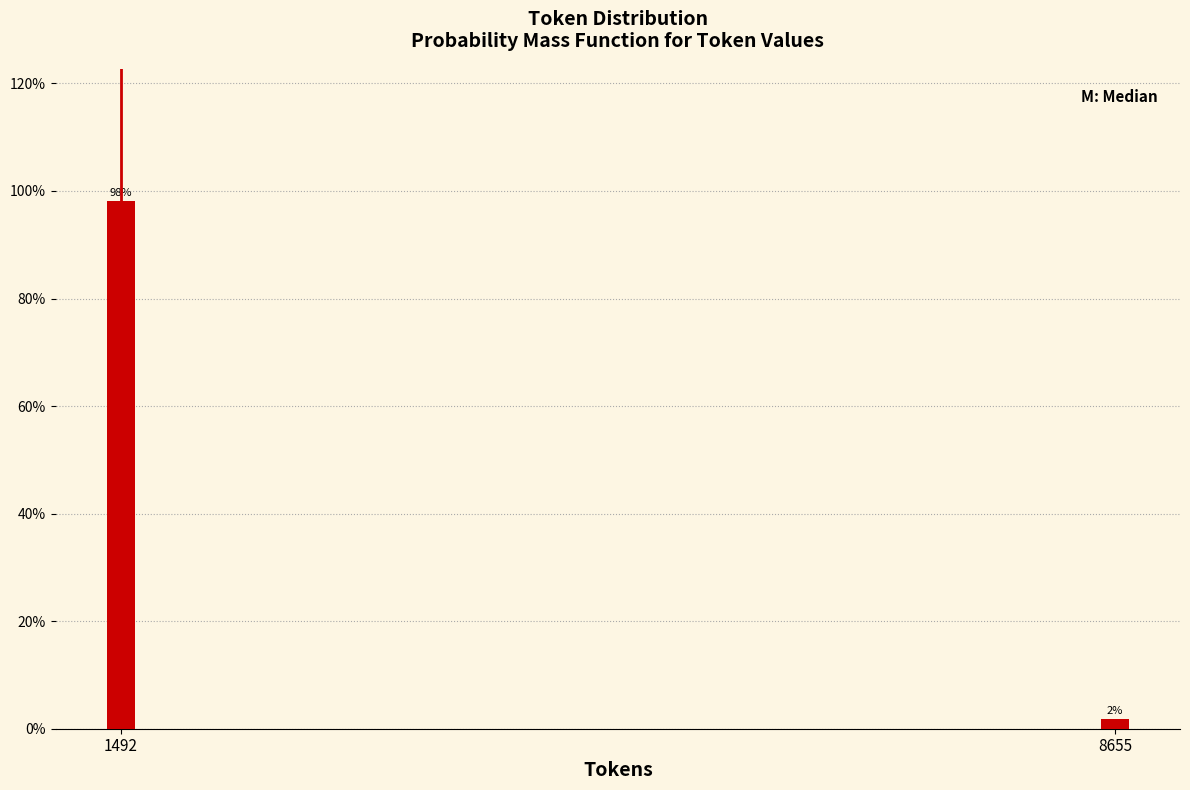

Does the chart contain any negative values?

No